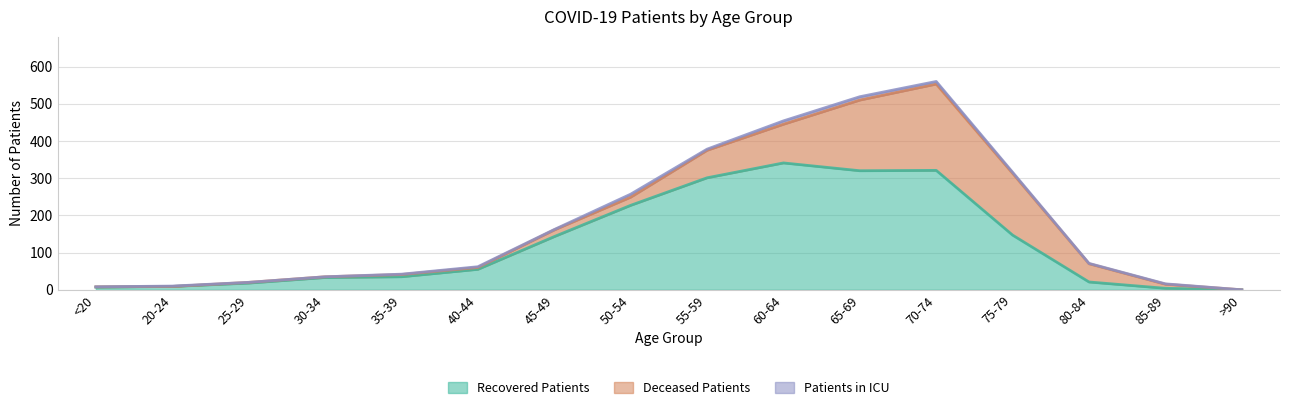

Reading right to left, list all the values displayed in this chart.

recovered_patients: >90=0	85-89=4	80-84=21	75-79=147	70-74=321	65-69=320	60-64=341	55-59=301	50-54=227	45-49=143	40-44=55	35-39=35	30-34=33	25-29=18	20-24=9	<20=7
deceased_patients: >90=0	85-89=11	80-84=49	75-79=166	70-74=232	65-69=190	60-64=104	55-59=74	50-54=22	45-49=18	40-44=5	35-39=6	30-34=2	25-29=2	20-24=0	<20=1
patients_in_icu: >90=0	85-89=1	80-84=1	75-79=3	70-74=7	65-69=9	60-64=9	55-59=3	50-54=8	45-49=1	40-44=2	35-39=1	30-34=0	25-29=0	20-24=1	<20=0